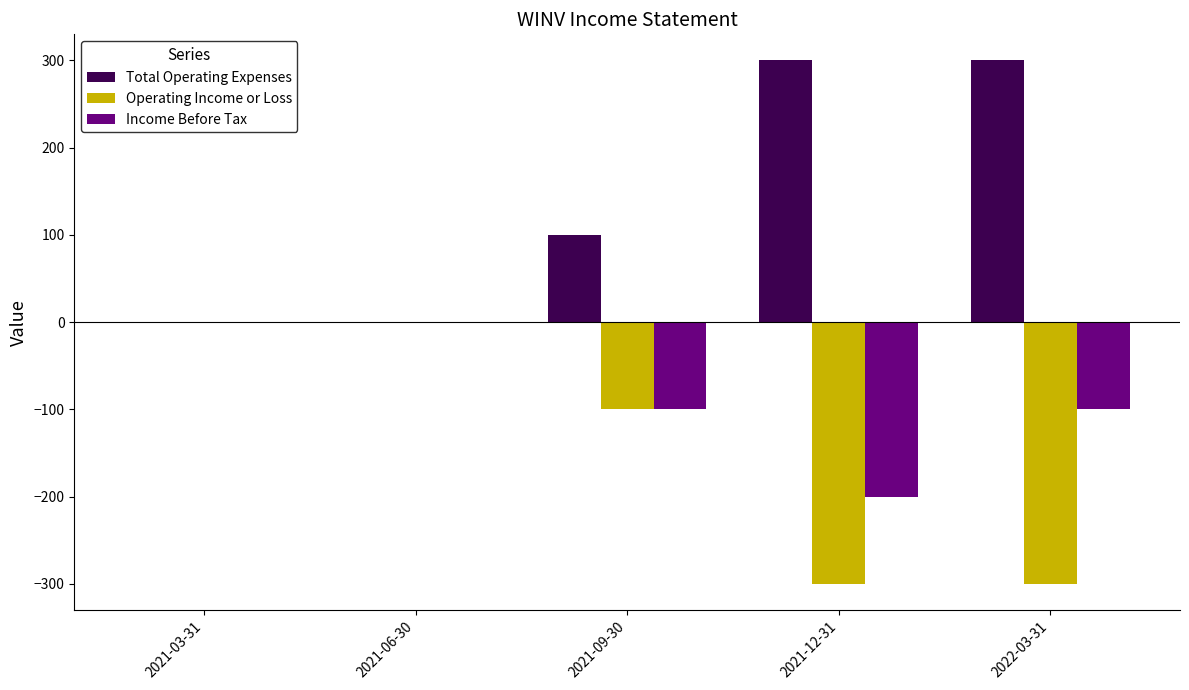

Are the bars horizontal?

No